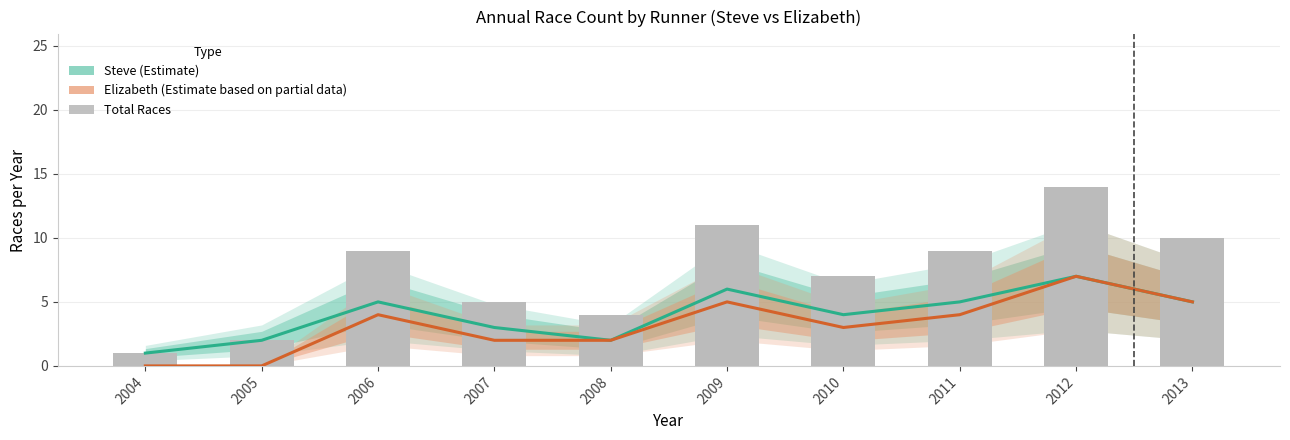

How many data points does each series have?

10